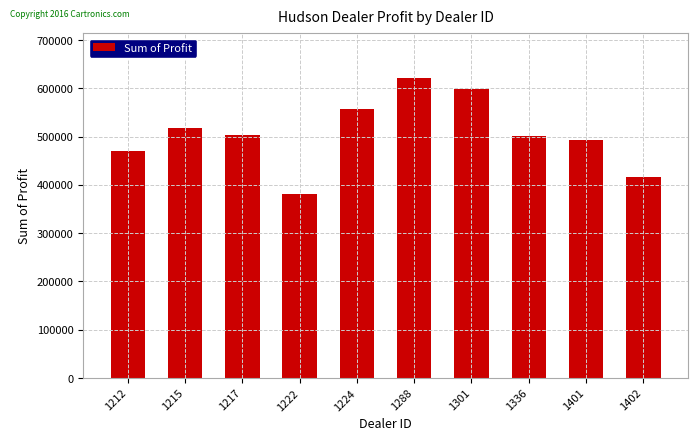

What is the value of the 4th bar from the left?

381657.0